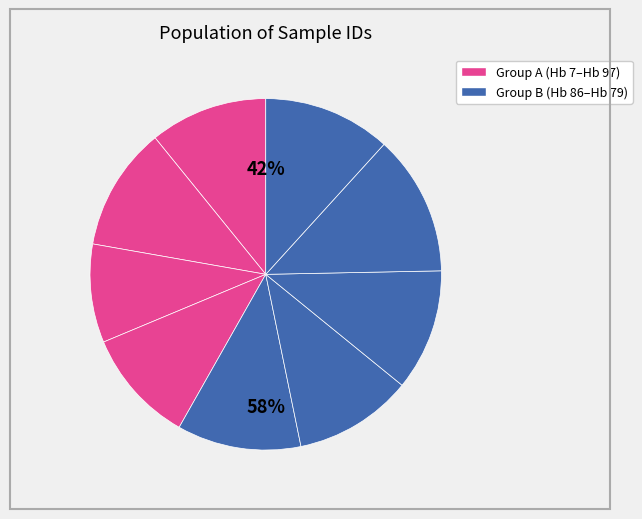

To the nearest percent, what portion does Hb 66 represent?

9%